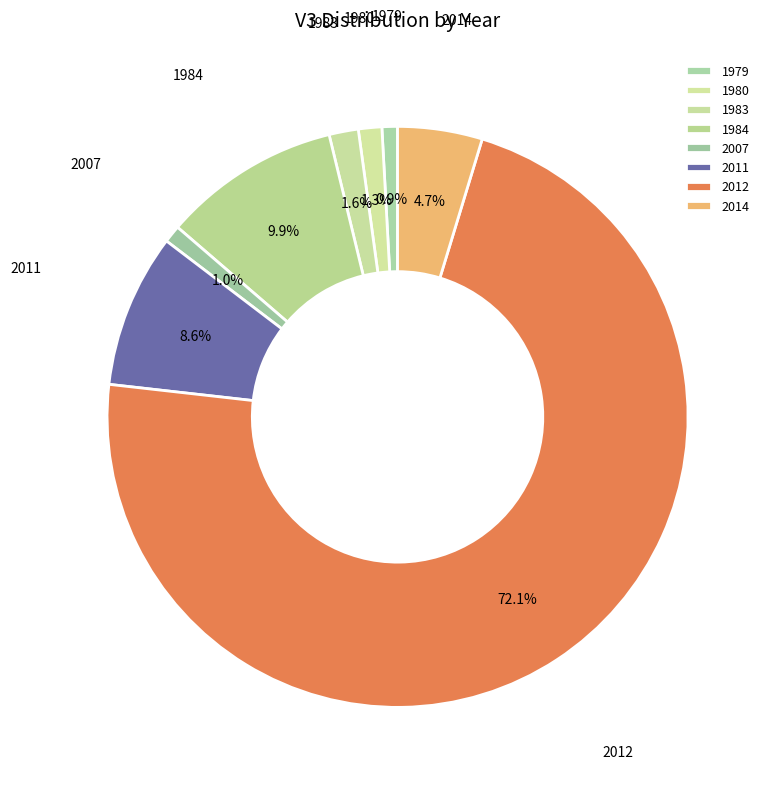

To the nearest percent, what portion does 1983 represent?

2%